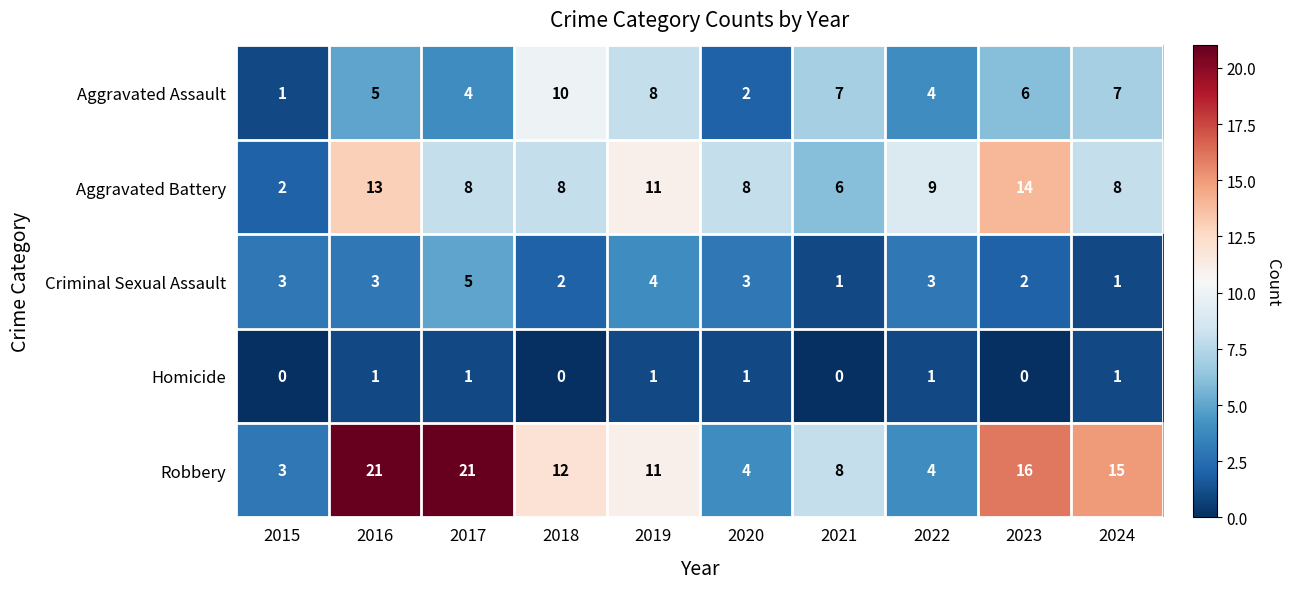

True or false: Aggravated Battery has a value of 9 at 2022.

True